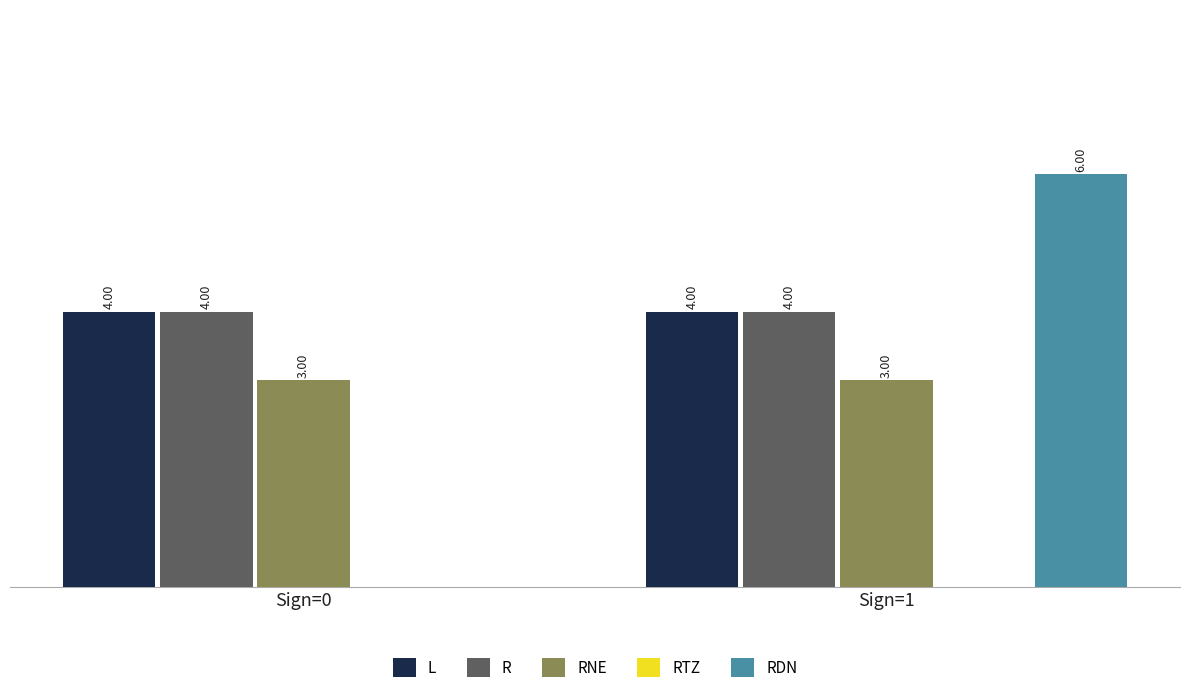

At which category does the chart reach its peak across all series?

Sign=1